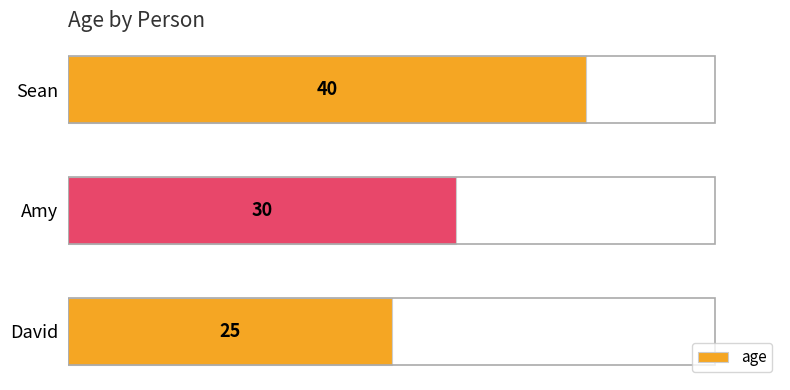

List the labels in order of value, largest first.

Sean, Amy, David